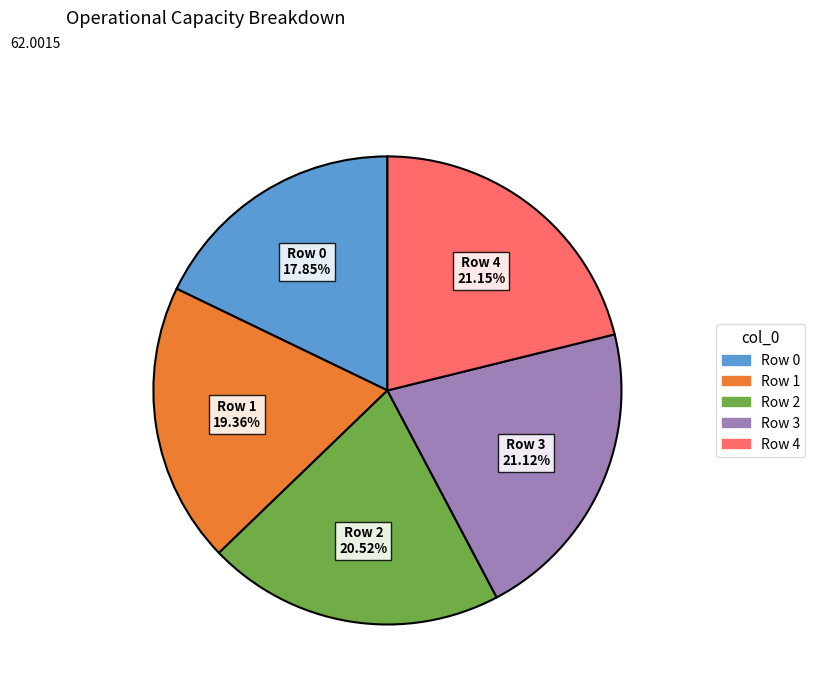

To the nearest percent, what is the combined percentage of Row 4 and Row 3?

42%